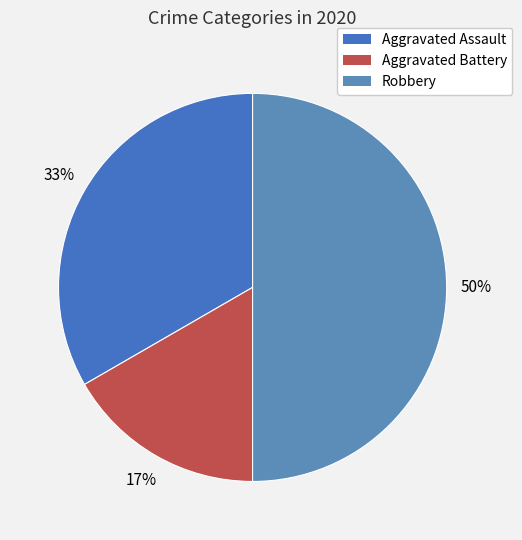

Count the number of slices in the pie.

3